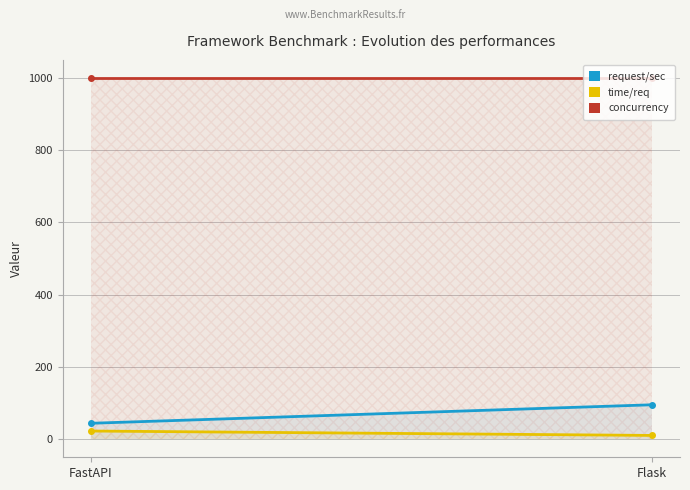

What is the difference between the request/sec values at FastAPI and Flask?

51.2